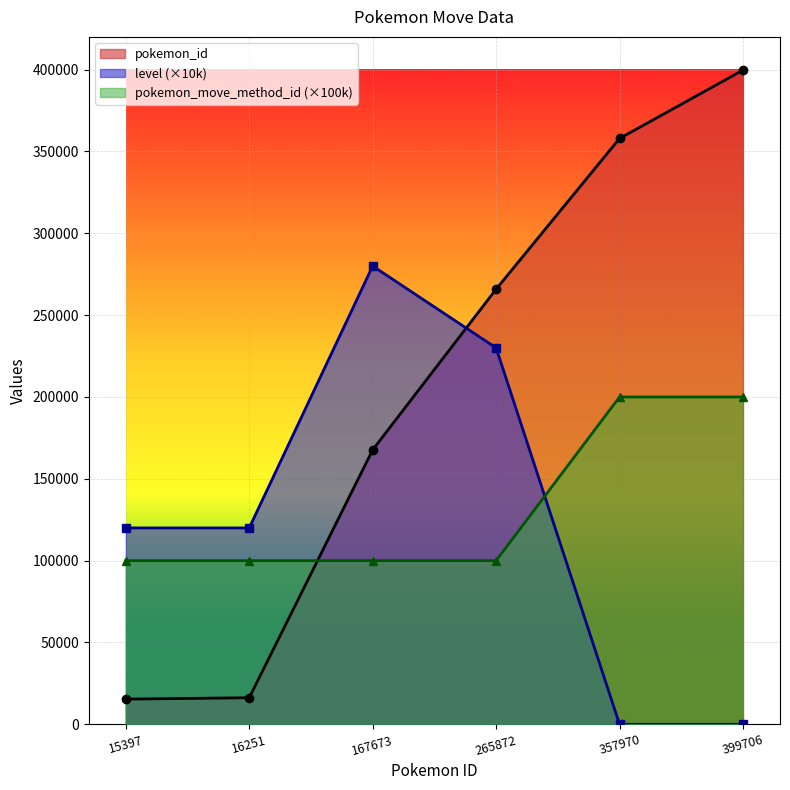

What is the average value of the level series?

125000